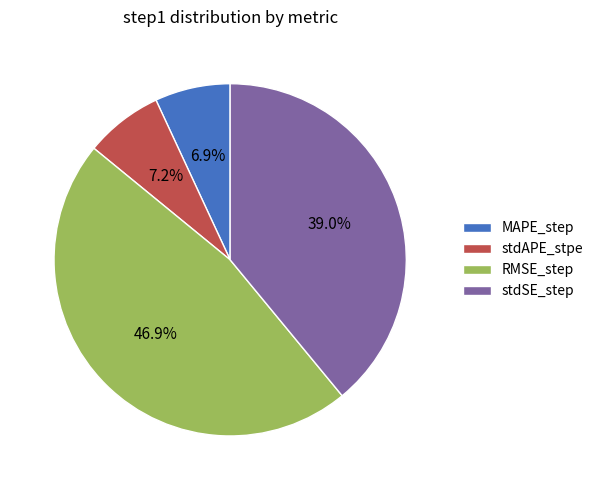

What percentage do stdAPE_stpe and RMSE_step together represent?

54.1%